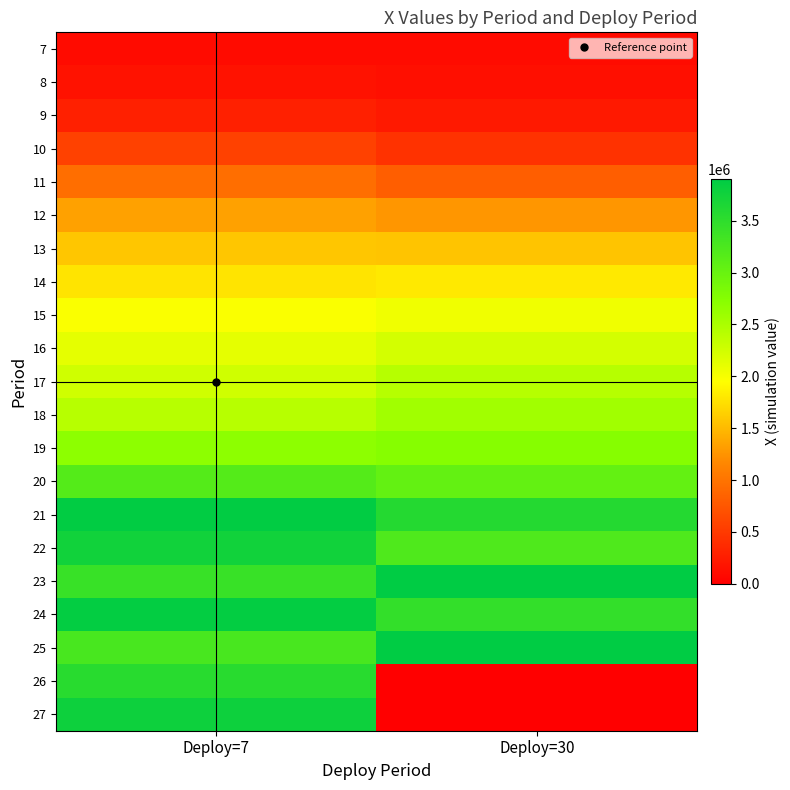

Reading left to right, extract all data points from this chart.

7: Deploy=7=100000	Deploy=30=99790
8: Deploy=7=163134	Deploy=30=138928
9: Deploy=7=283906	Deploy=30=222177
10: Deploy=7=571064	Deploy=30=441602
11: Deploy=7=945751	Deploy=30=820993
12: Deploy=7=1334415	Deploy=30=1271076
13: Deploy=7=1582375	Deploy=30=1566175
14: Deploy=7=1781625	Deploy=30=1808884
15: Deploy=7=1976524	Deploy=30=2044026
16: Deploy=7=2115278	Deploy=30=2233055
17: Deploy=7=2257128	Deploy=30=2429273
18: Deploy=7=2418818	Deploy=30=2561497
19: Deploy=7=2692816	Deploy=30=2735412
20: Deploy=7=3170855	Deploy=30=3045689
21: Deploy=7=3880157	Deploy=30=3584060
22: Deploy=7=3742429	Deploy=30=3213783
23: Deploy=7=3407759	Deploy=30=3900000
24: Deploy=7=3866316	Deploy=30=3451446
25: Deploy=7=3272479	Deploy=30=3900000
26: Deploy=7=3543139	Deploy=30=0
27: Deploy=7=3781495	Deploy=30=0